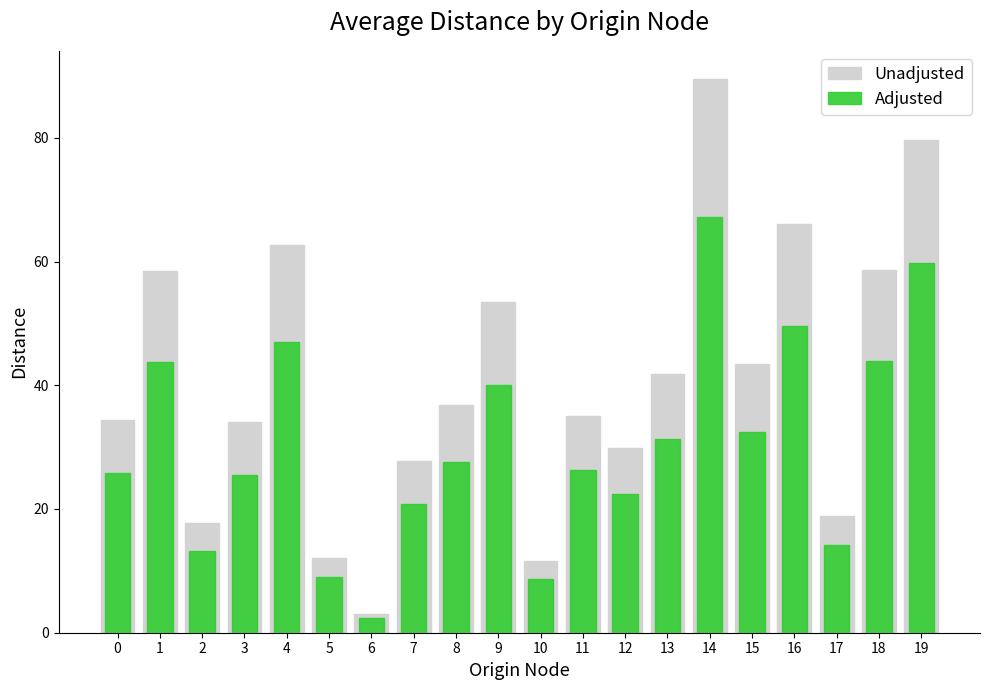

How many bars are there in each group?

2